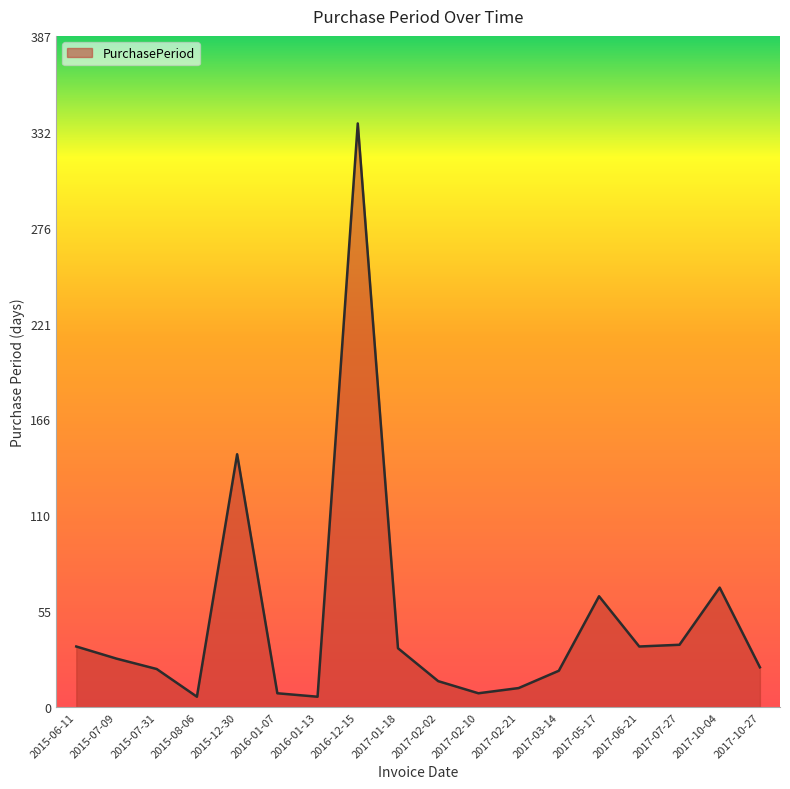

What is the approximate value at 2015-07-09, to the nearest 5?

30